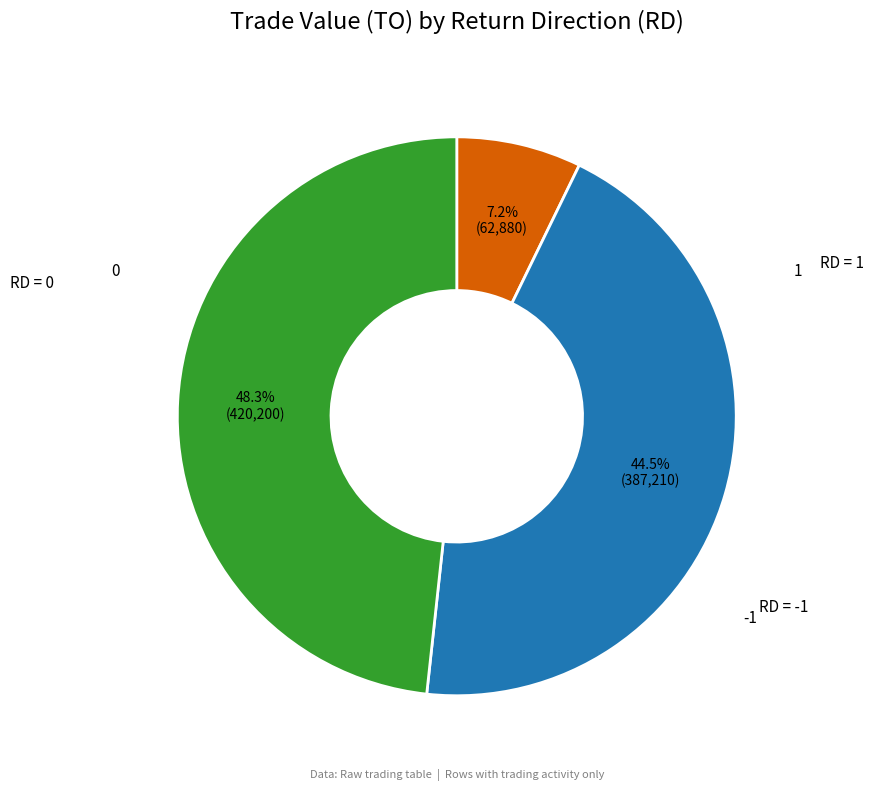

Is there any slice that represents more than half of the pie?

No